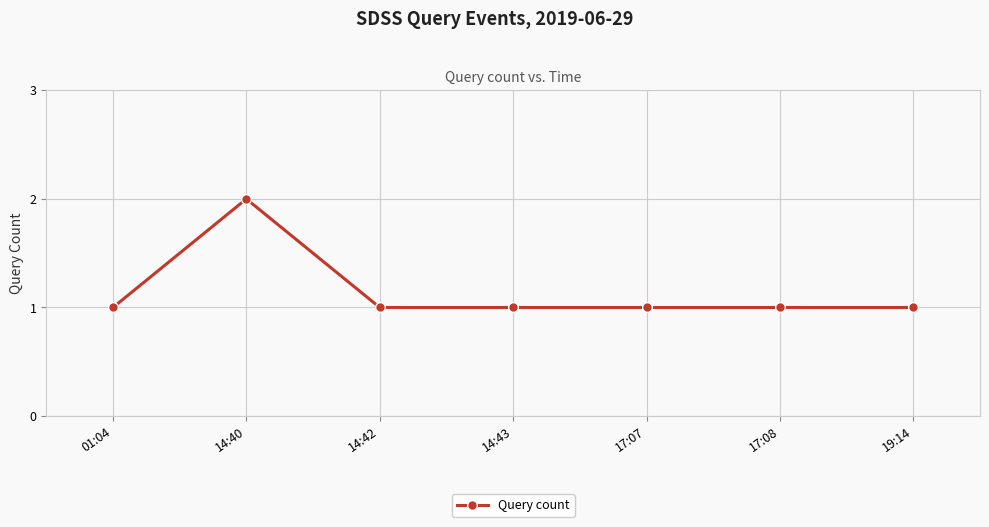

What is the value of the 2nd point from the left?

2